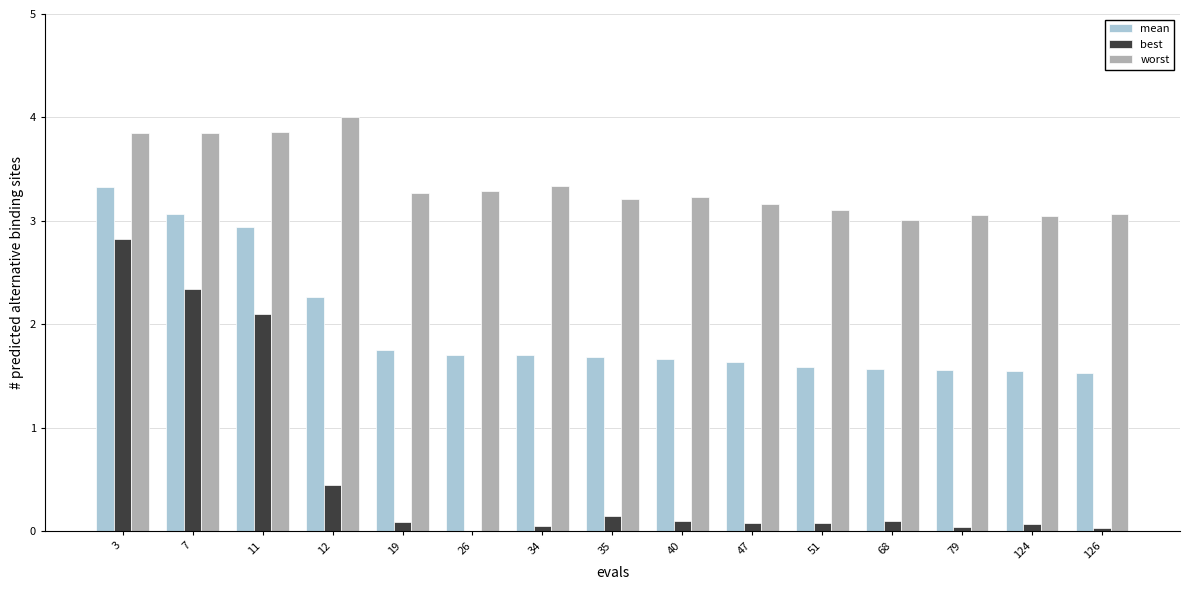

What is the maximum value shown in the chart?

4.0